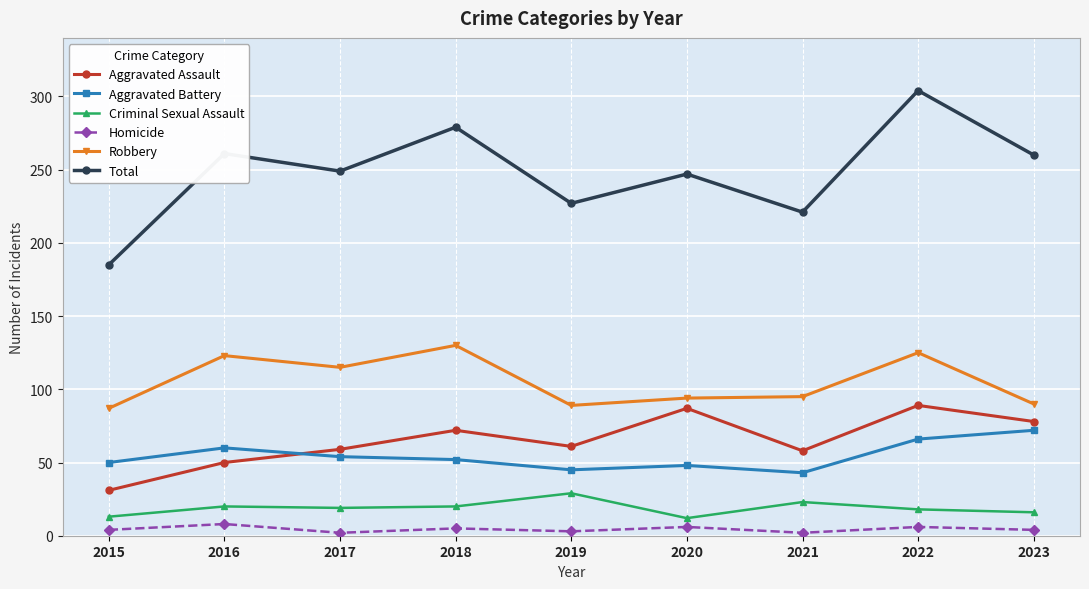

What value does the Aggravated Battery series have at 2020, to the nearest 5?

50